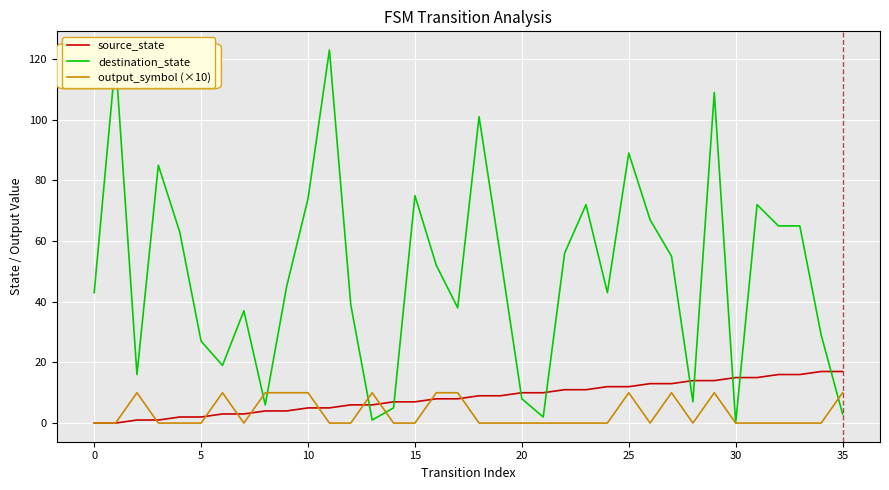

Which series has the largest total across all categories?

destination_state